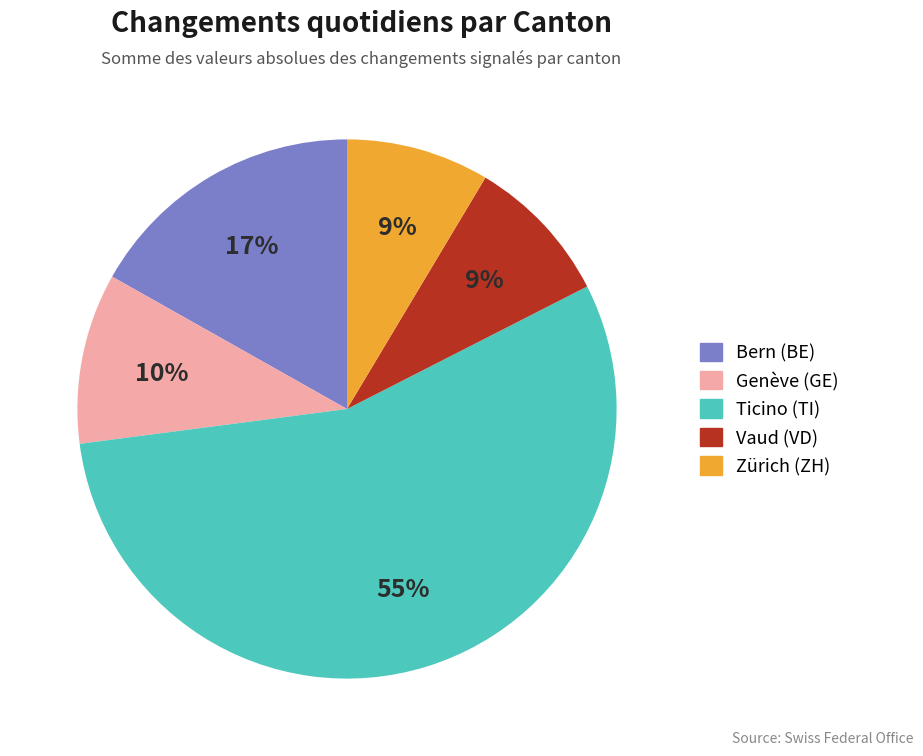

Is there any slice that represents more than half of the pie?

Yes